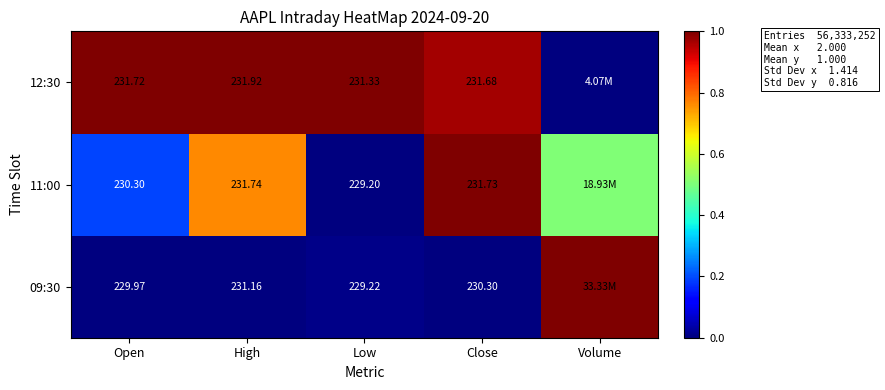

Rank the series by their maximum value, from lowest to highest.

09:30, 11:00, 12:30